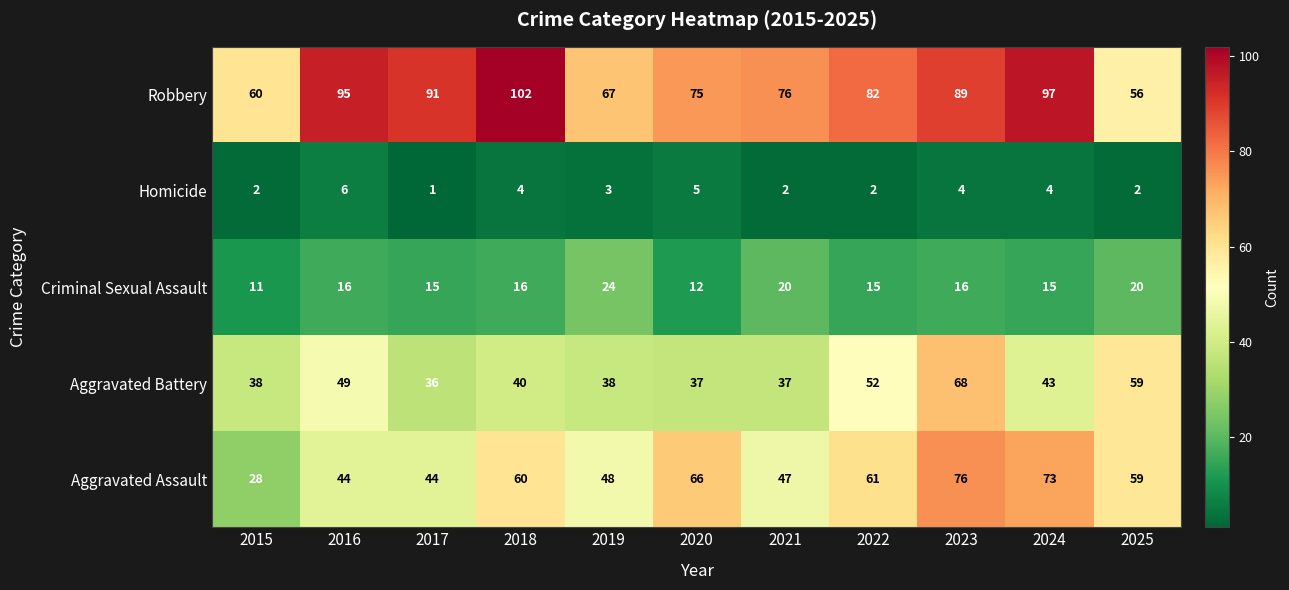

What is the difference between the maximum and minimum values in the Aggravated Assault series?

48